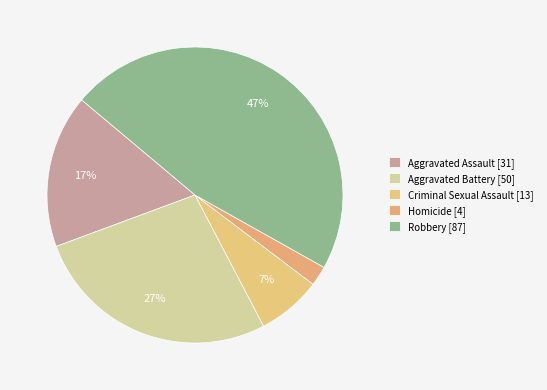

Count the number of slices in the pie.

5